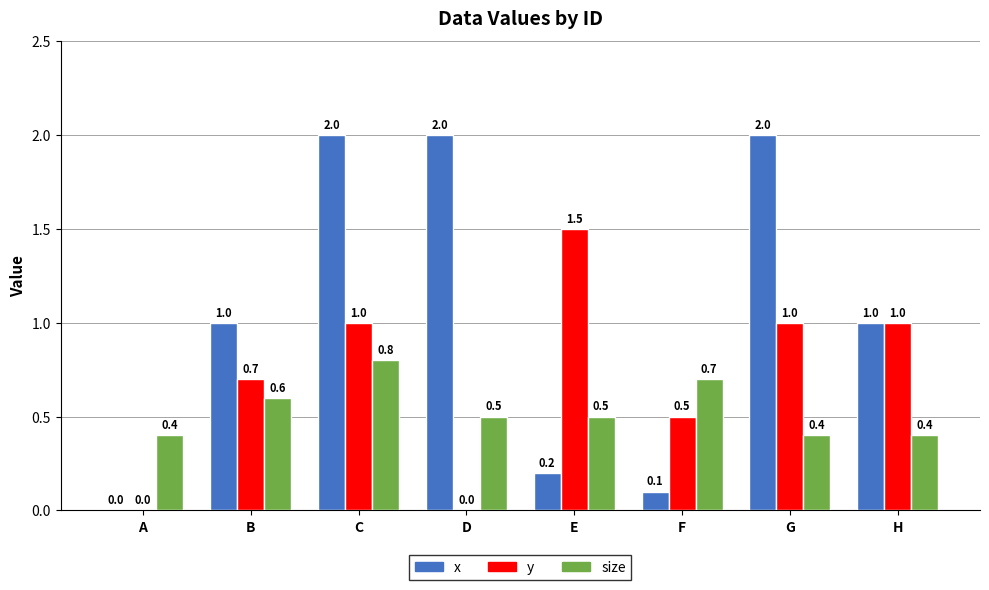

What value does the y series have at G?

1.0